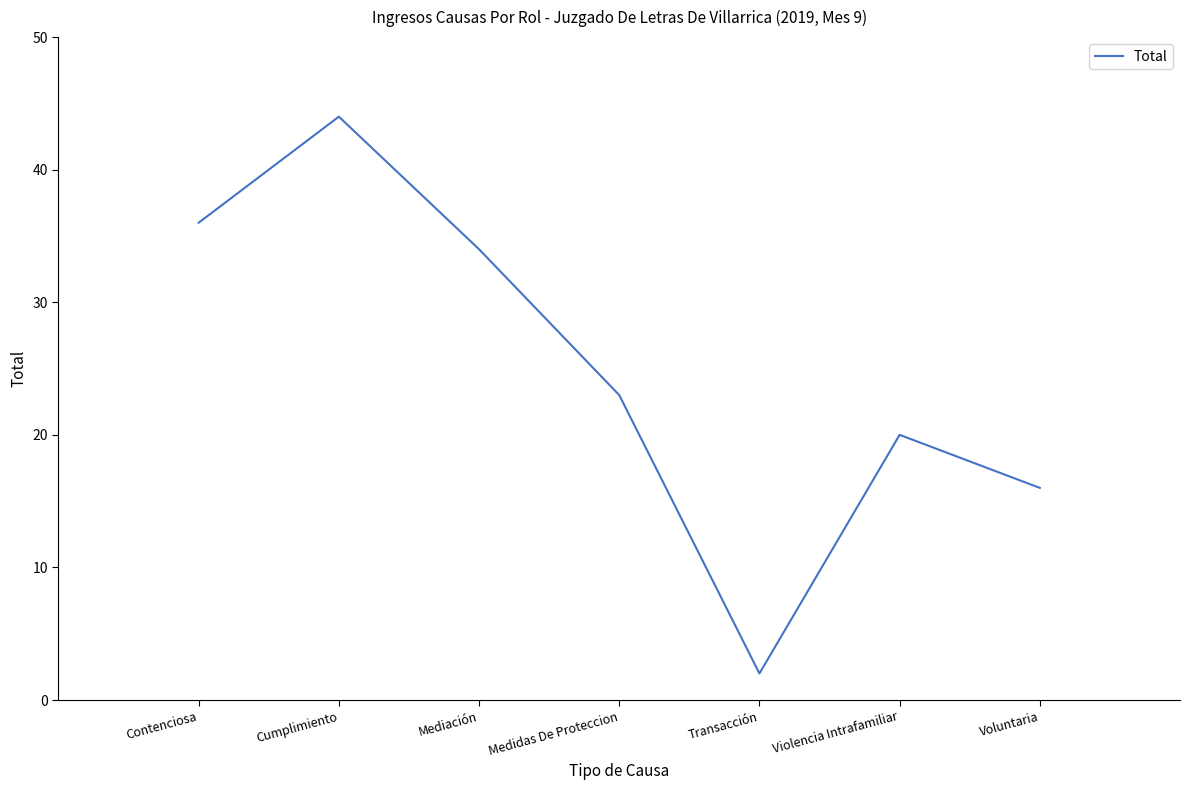

What is the sum of the values at Voluntaria and Violencia Intrafamiliar?

36